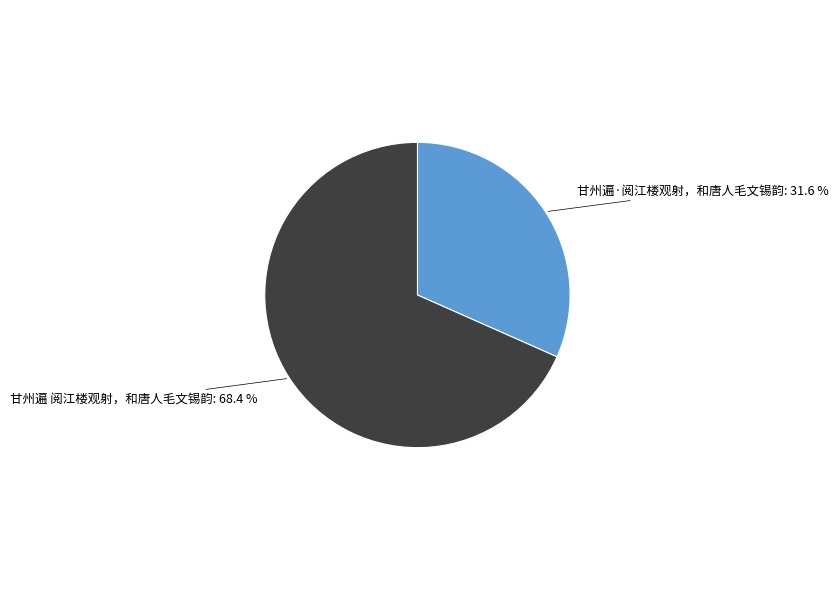

Does any single category account for the majority?

Yes